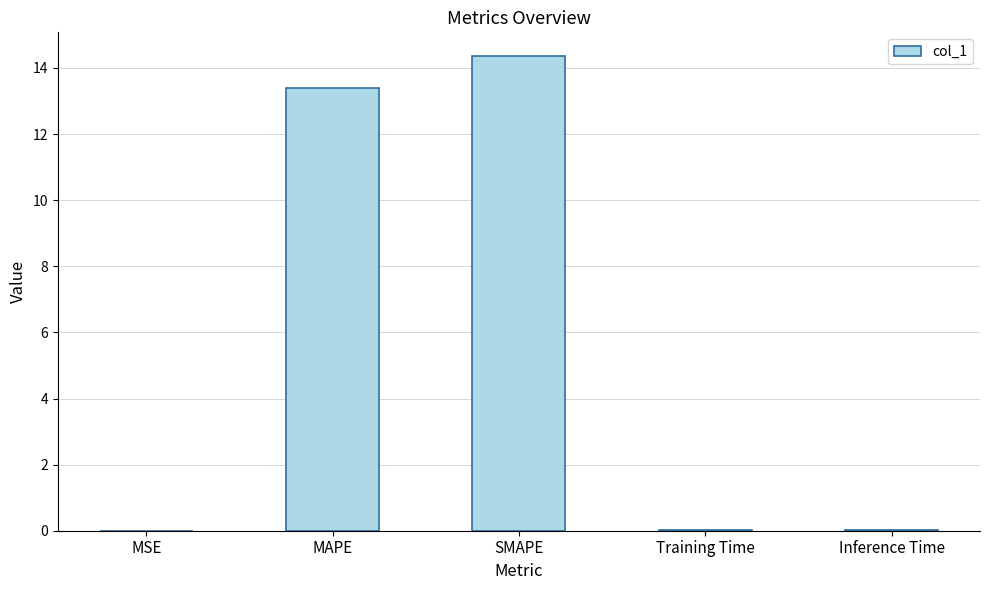

Is it true that the value at MAPE is 13.4?

True